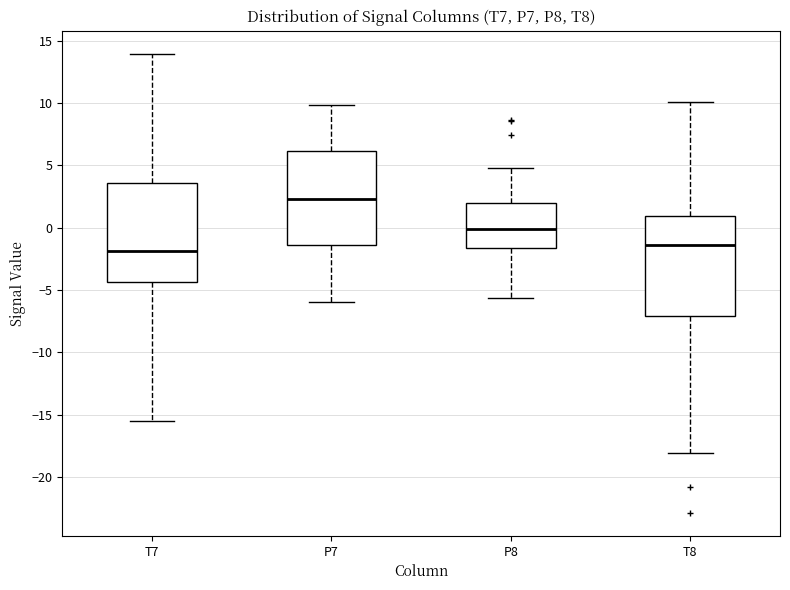

Where does the upper whisker of the box for P8 end on the y-axis? The values are not printed on the chart, so give them approximately, as read against the axis.

5.0